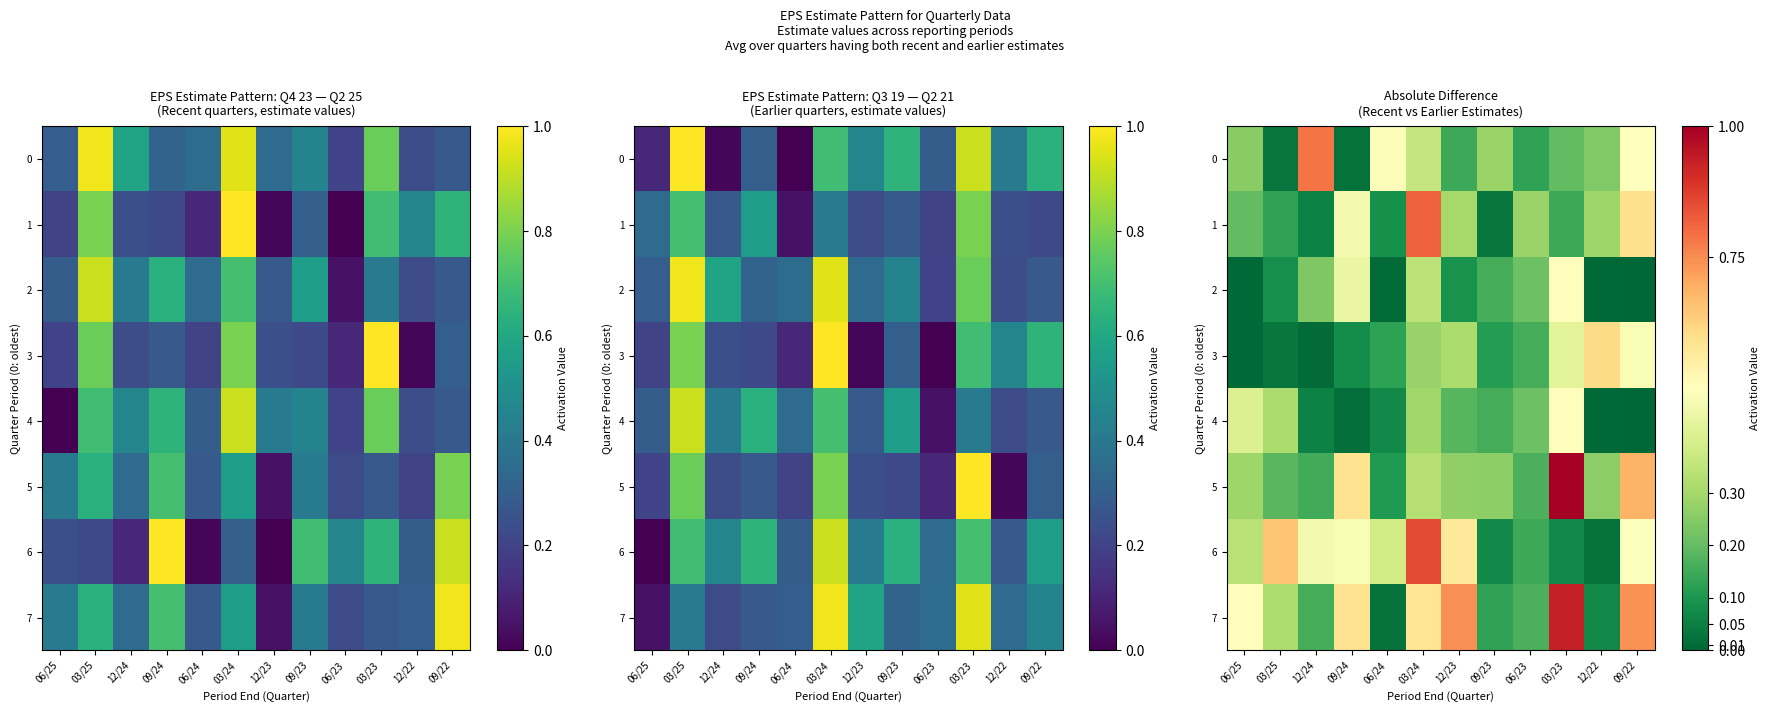

True or false: 0 has a value of 0.8 at 12/24.

True